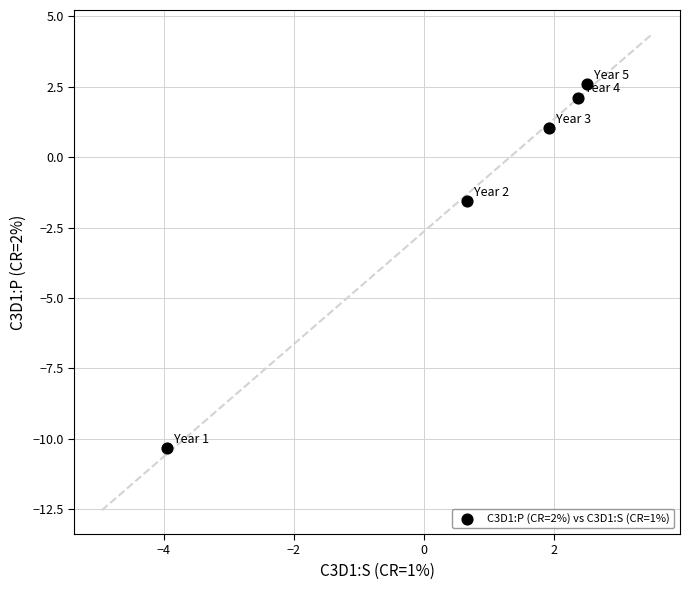

What Y value in the scatter plot is closest to -3?

-1.6